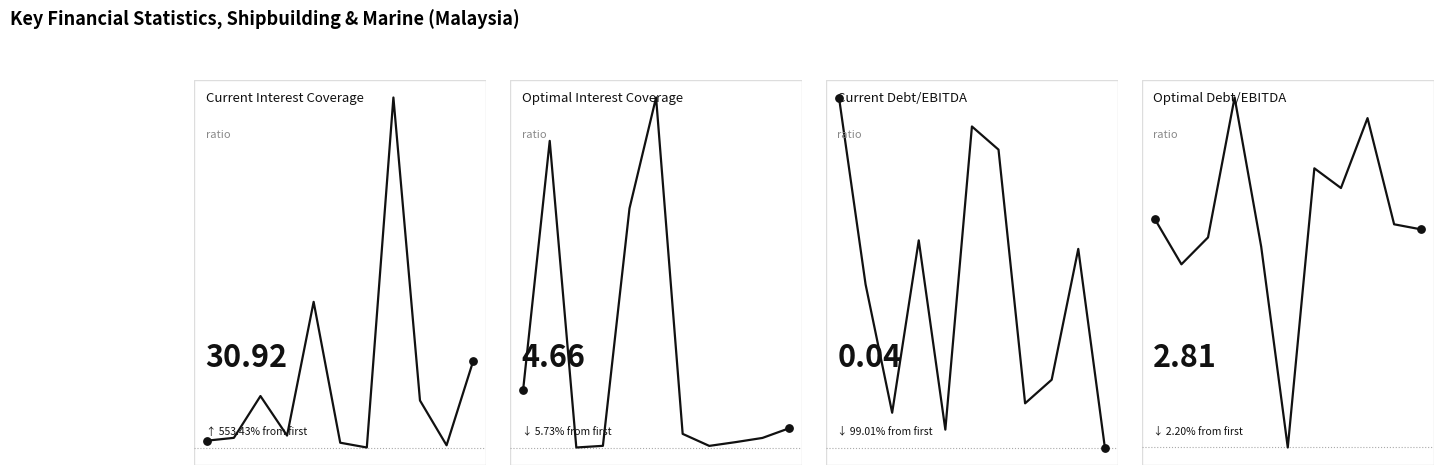

Which series has the largest total across all categories?

Current Interest Coverage